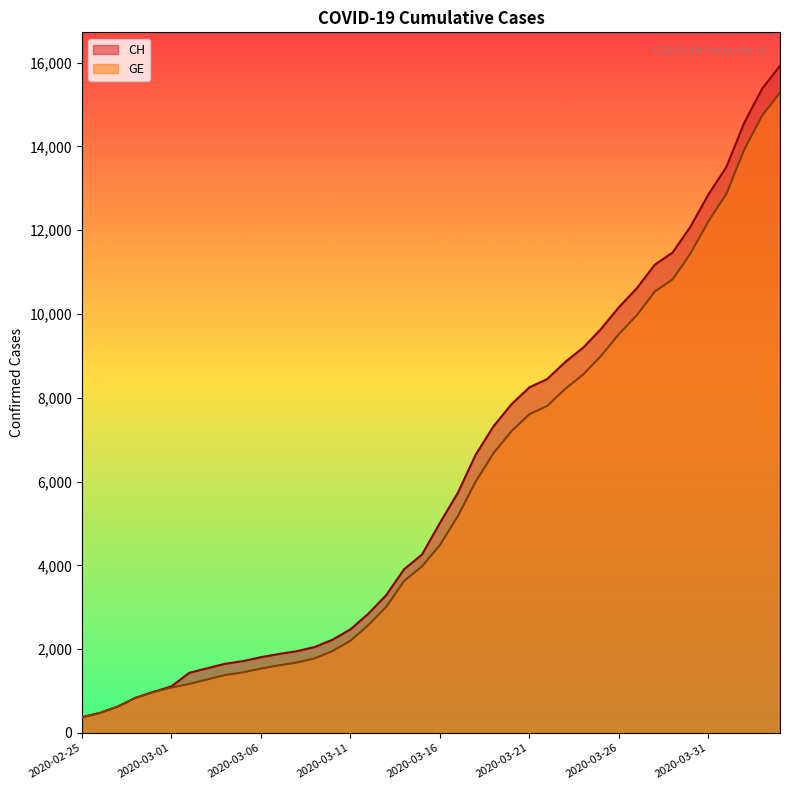

Which label corresponds to the largest value in the chart?

2020-04-04